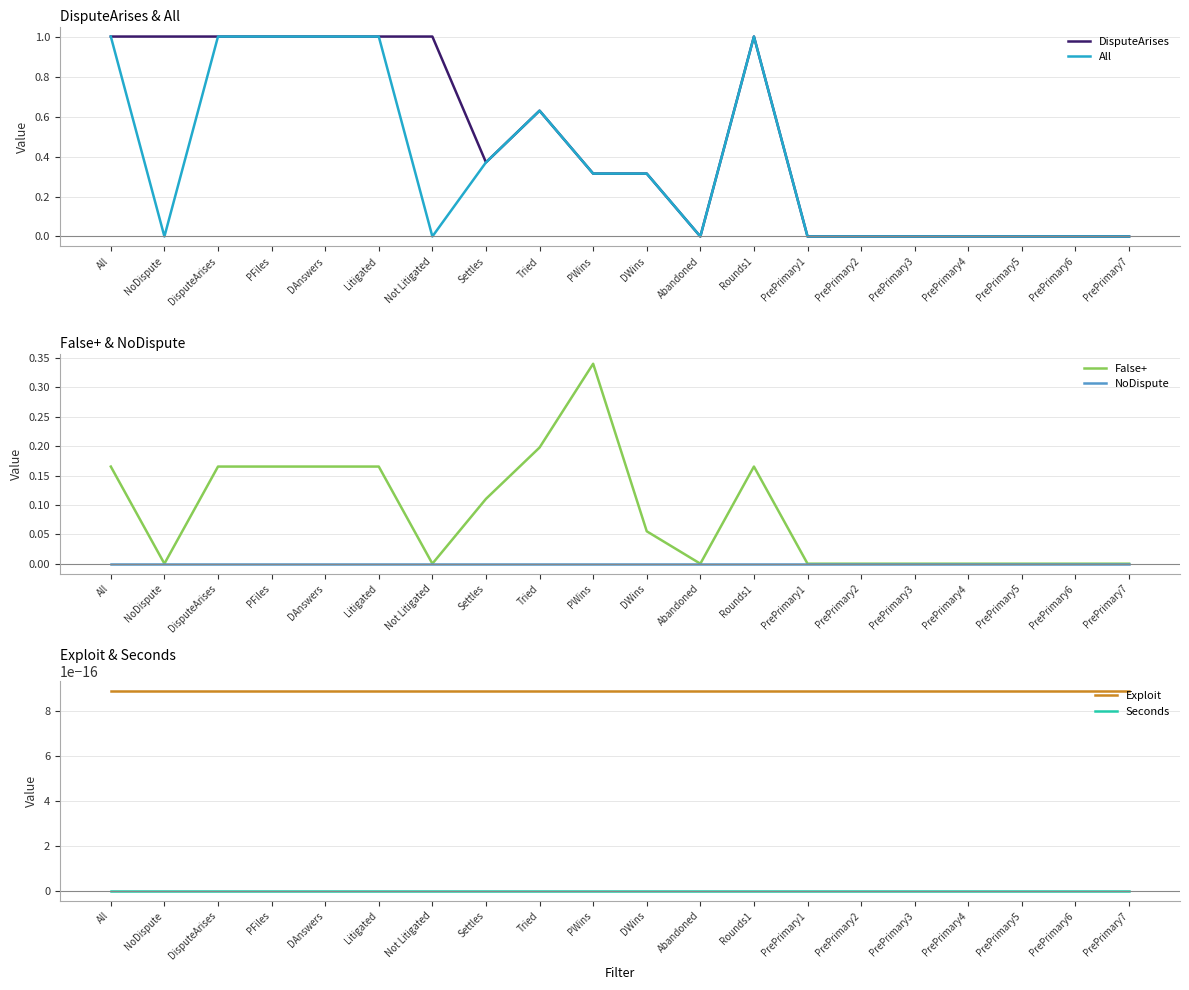

What position from the left is DWins?

11